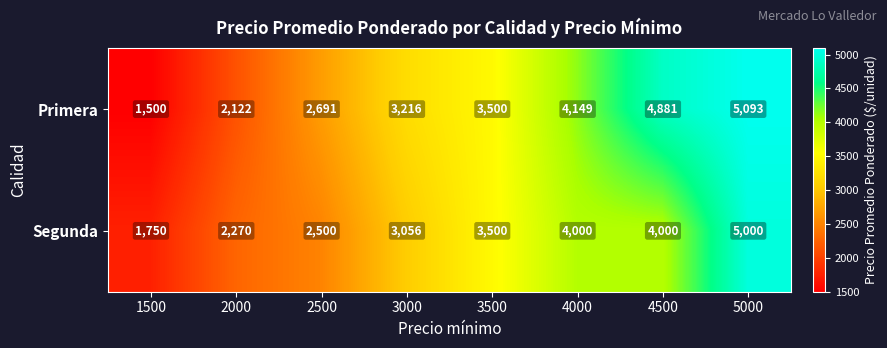

Which series has the widest spread of values?

Primera